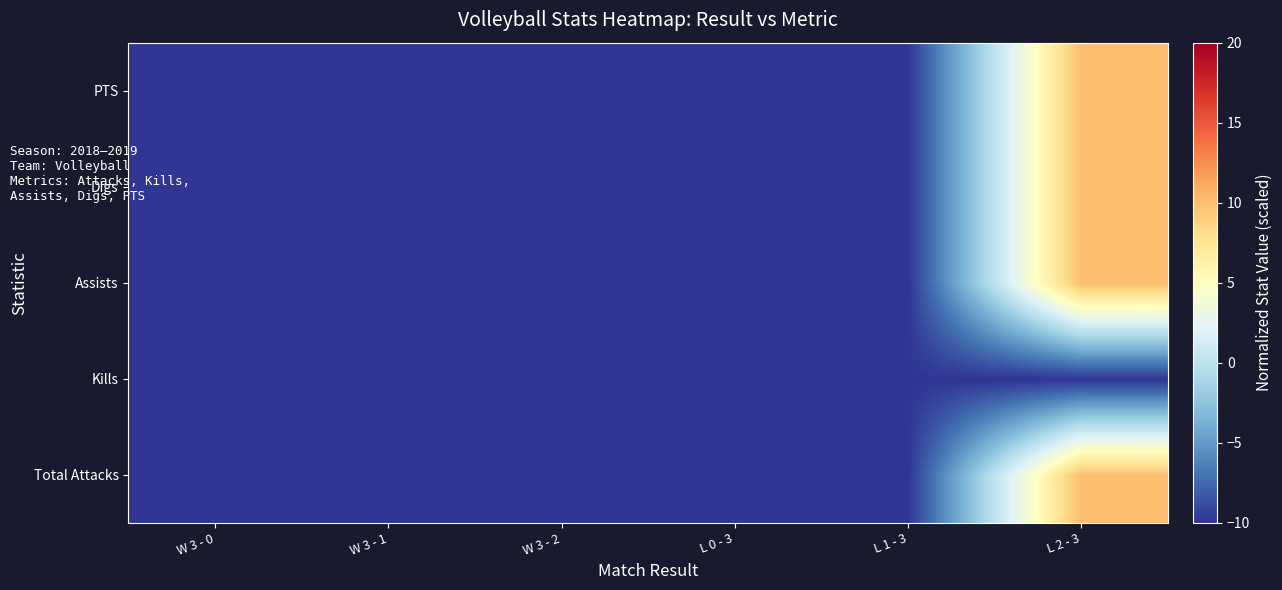

How many distinct data groups are displayed?

5